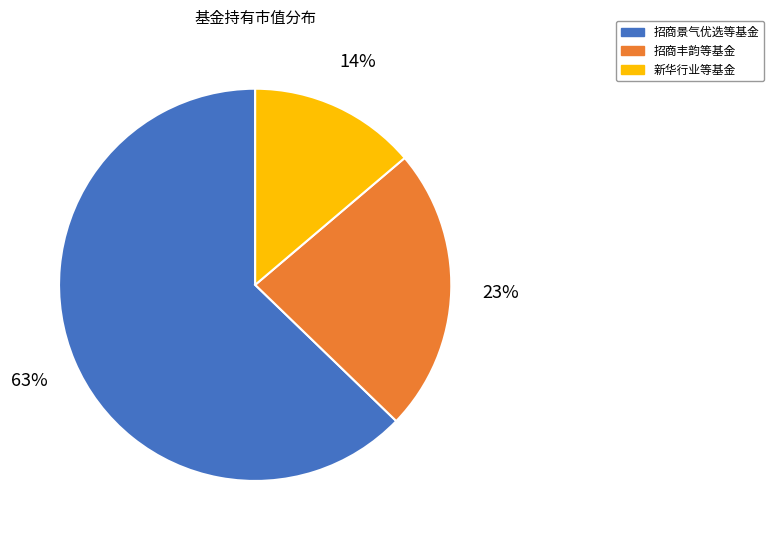

How many segments does this pie chart have?

3